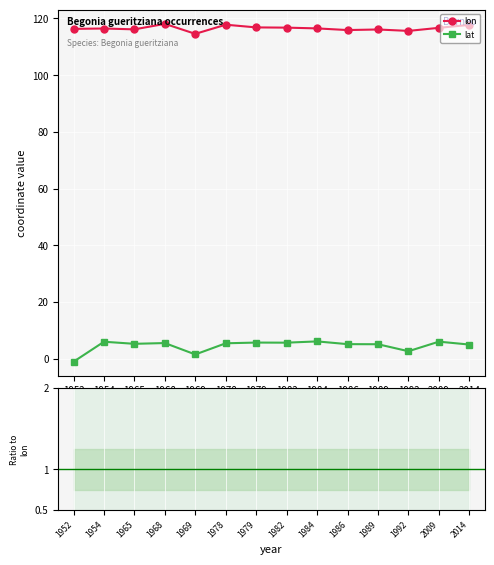

Which has a higher value, 1978 or 1979?

1978